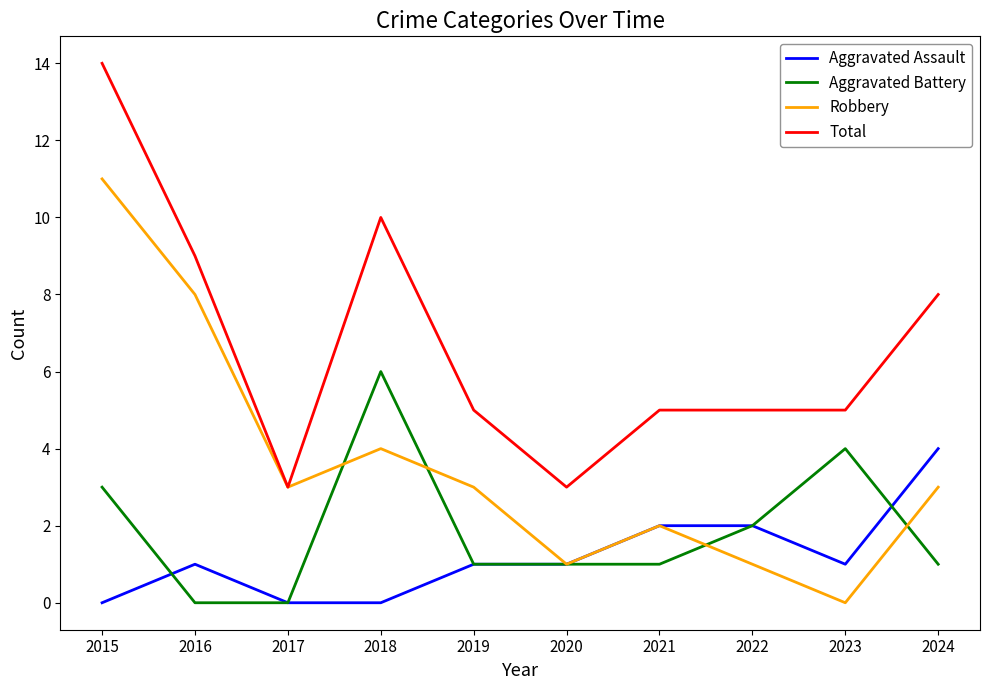

The Aggravated Battery series shows 2 at 2018. True or false?

False